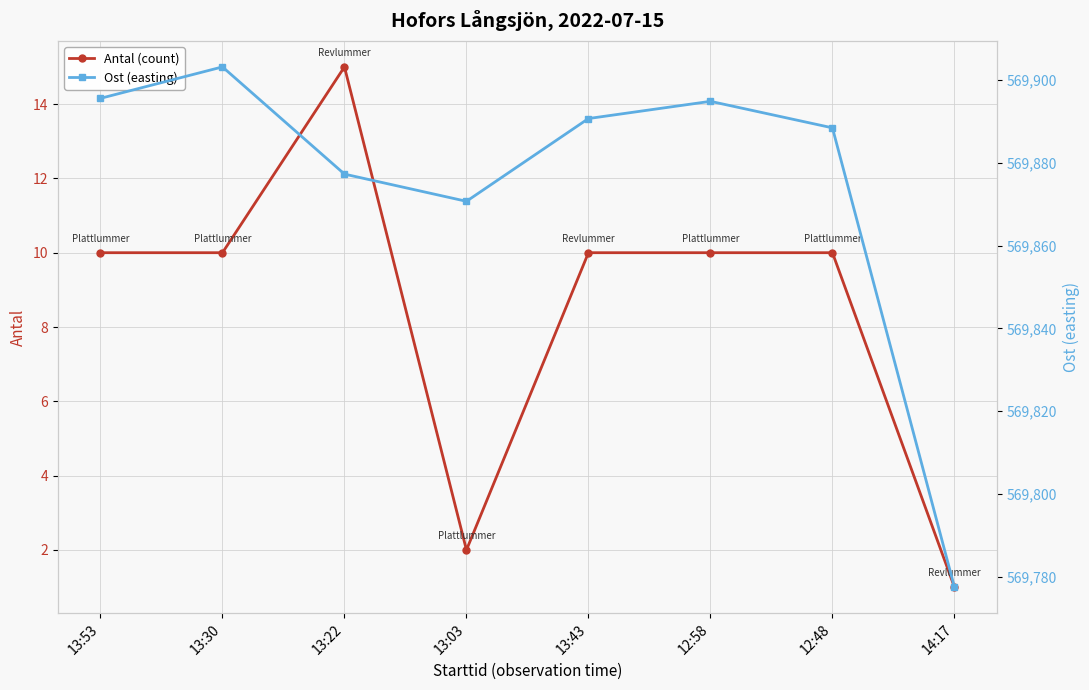

What is the highest value of the Antal (count) series?

15